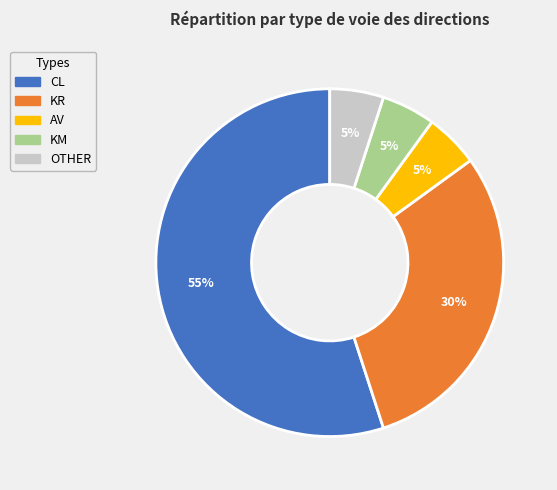

To the nearest percent, what is the difference between the largest and smallest slice percentages?

50%